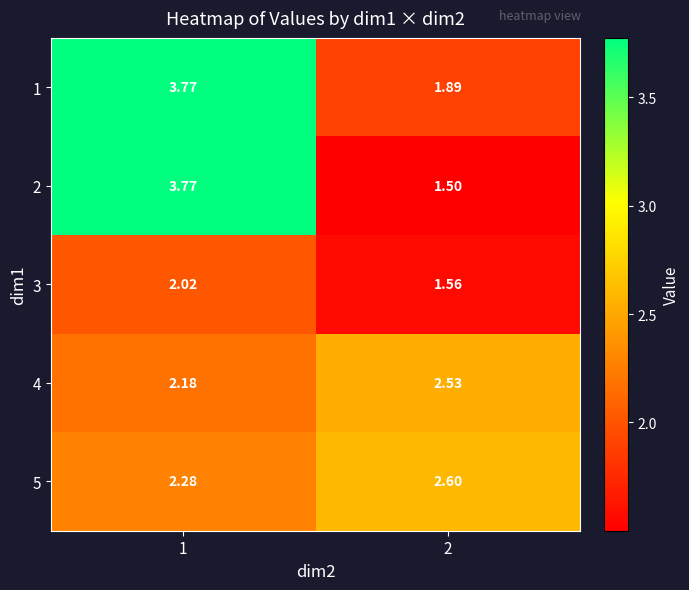

At which category is the sum across all series the highest?

1